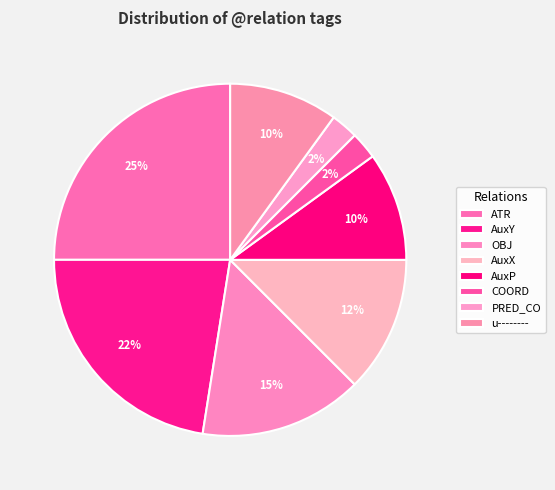

Do OBJ and AuxY together represent more than half of the pie?

No